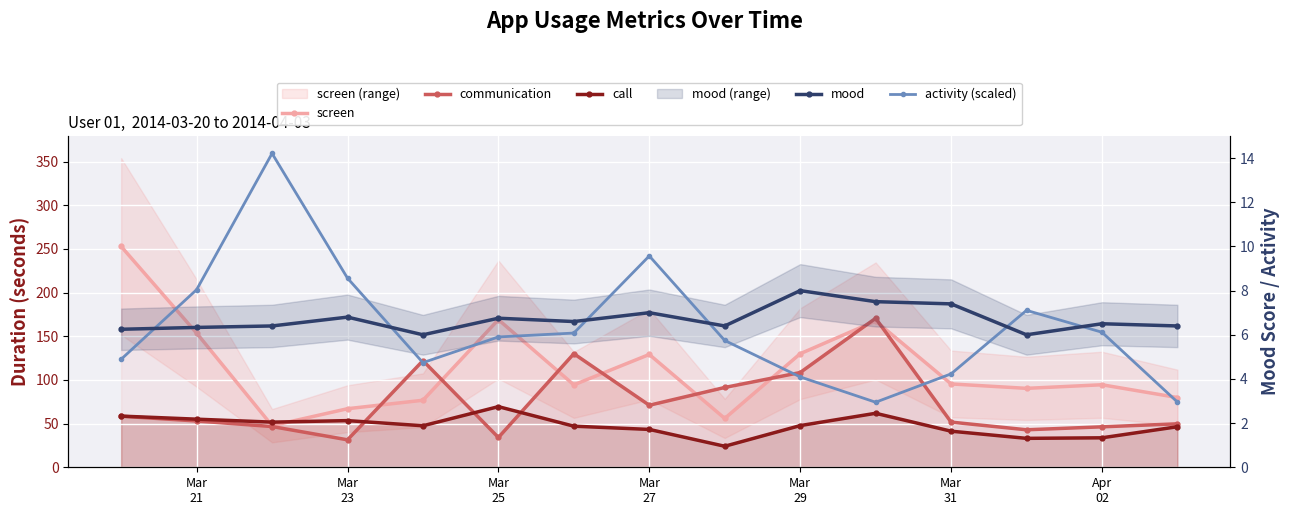

Is this an area chart (filled region under the line)?

No